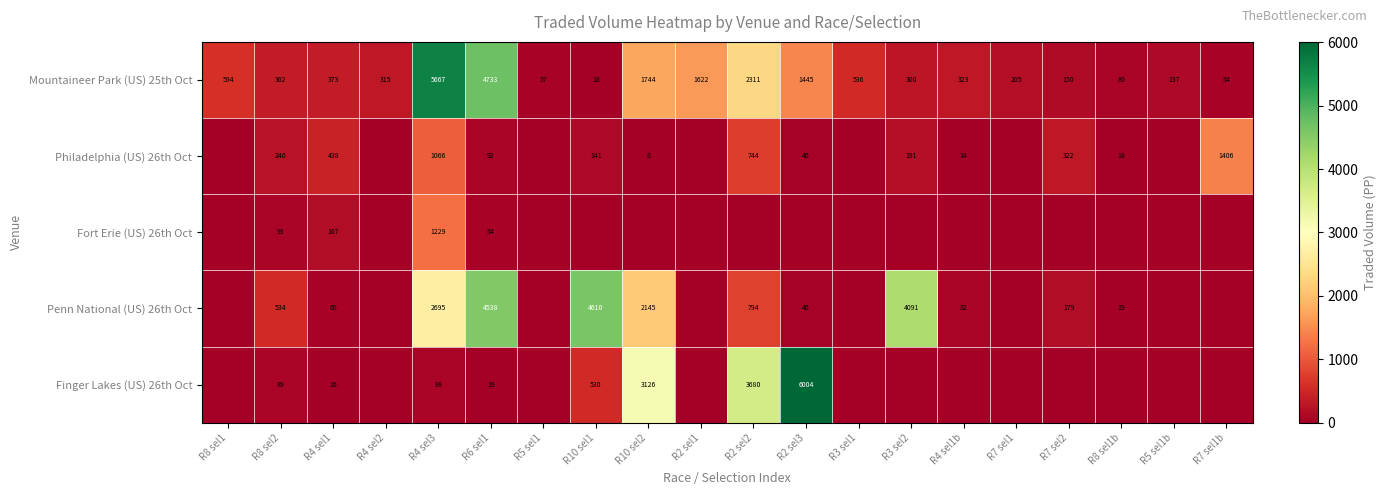

At which label is Mountaineer Park (US) 25th Oct closest to 2842?

R2 sel2